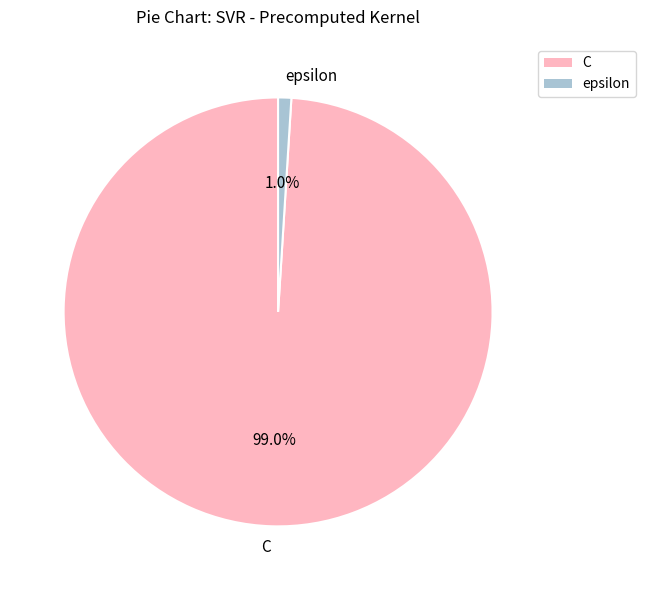

To the nearest percent, what portion does epsilon represent?

1%